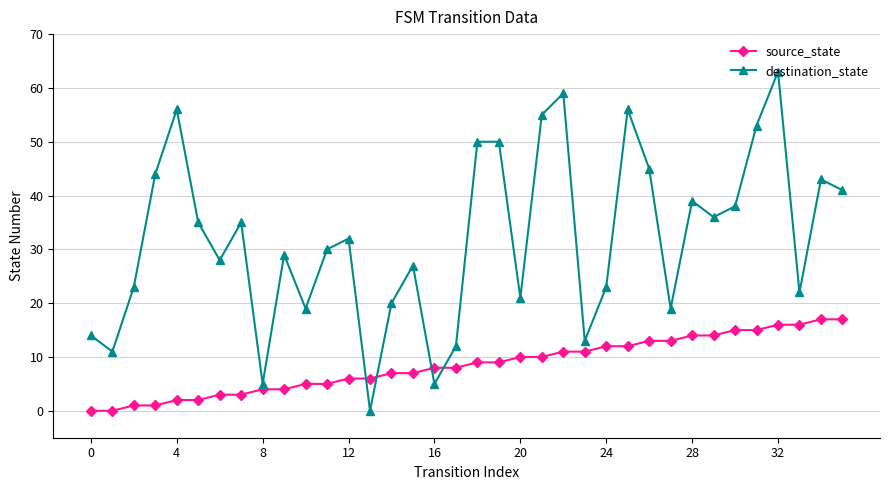

Which series has the largest total across all categories?

destination_state